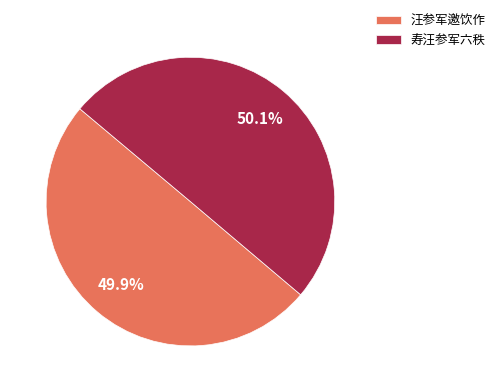

How many segments does this pie chart have?

2